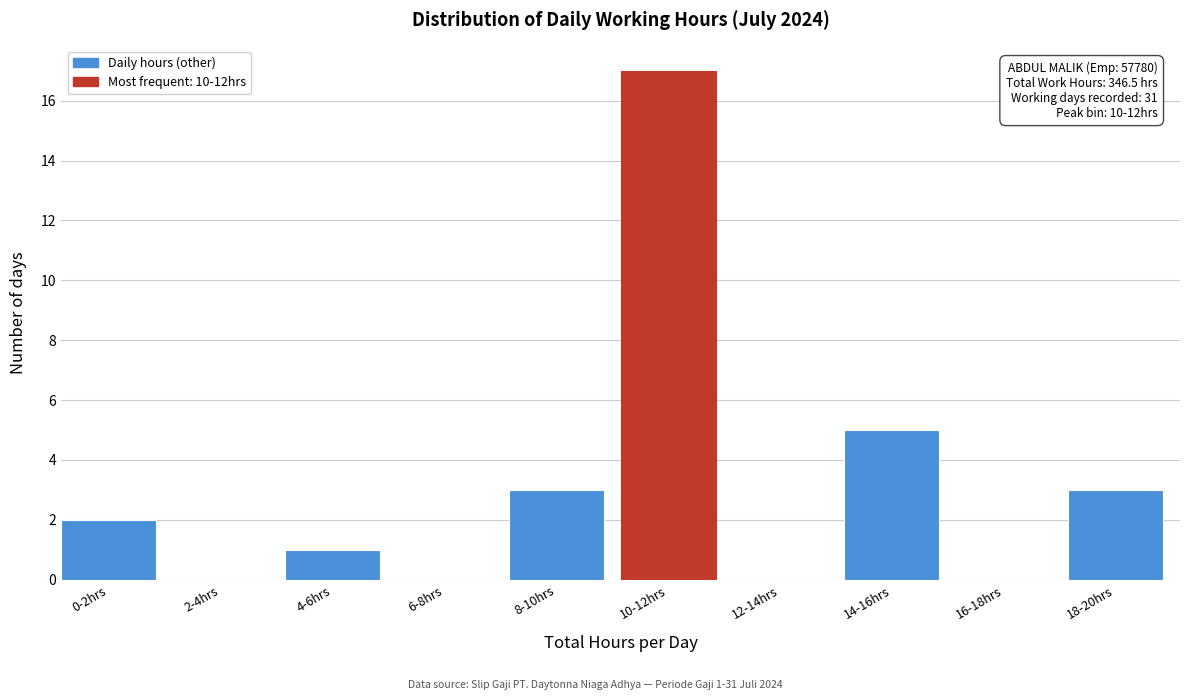

Reading right to left, list all the values displayed in this chart.

18-20hrs=3	16-18hrs=0	14-16hrs=5	12-14hrs=0	10-12hrs=17	8-10hrs=3	6-8hrs=0	4-6hrs=1	2-4hrs=0	0-2hrs=2